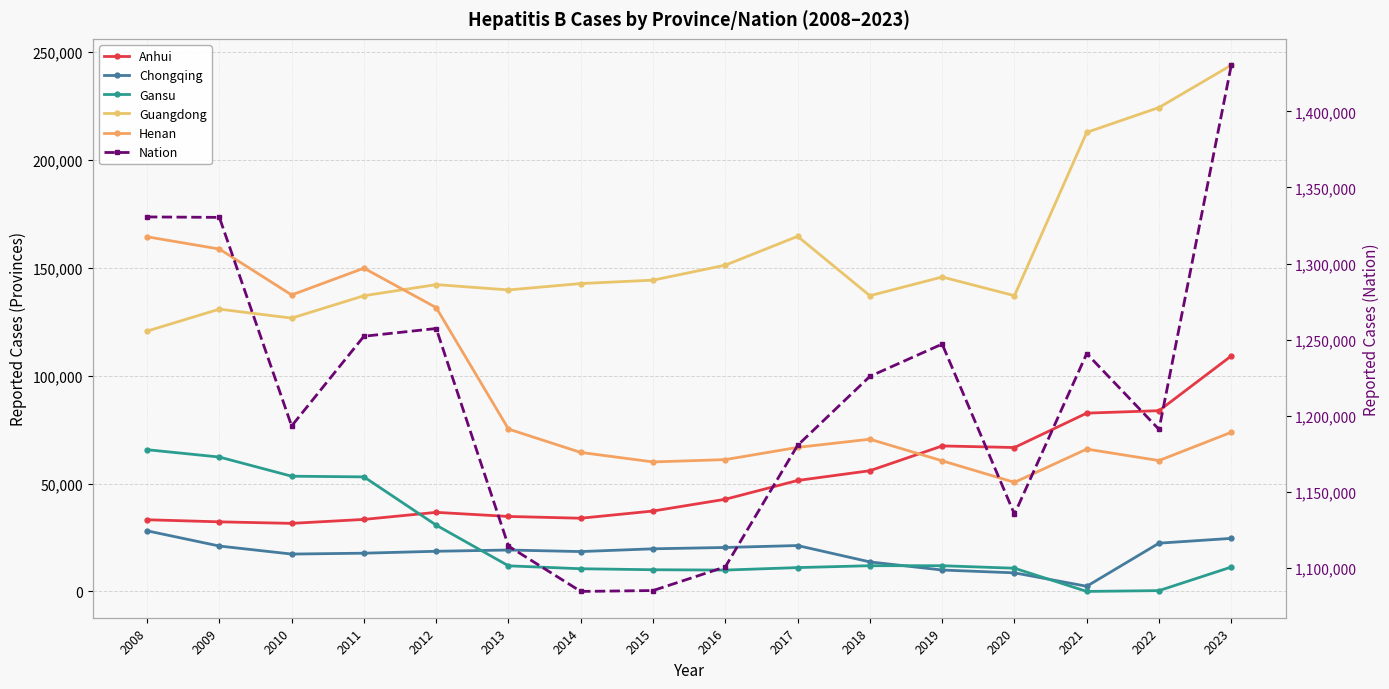

Is this an area chart (filled region under the line)?

No